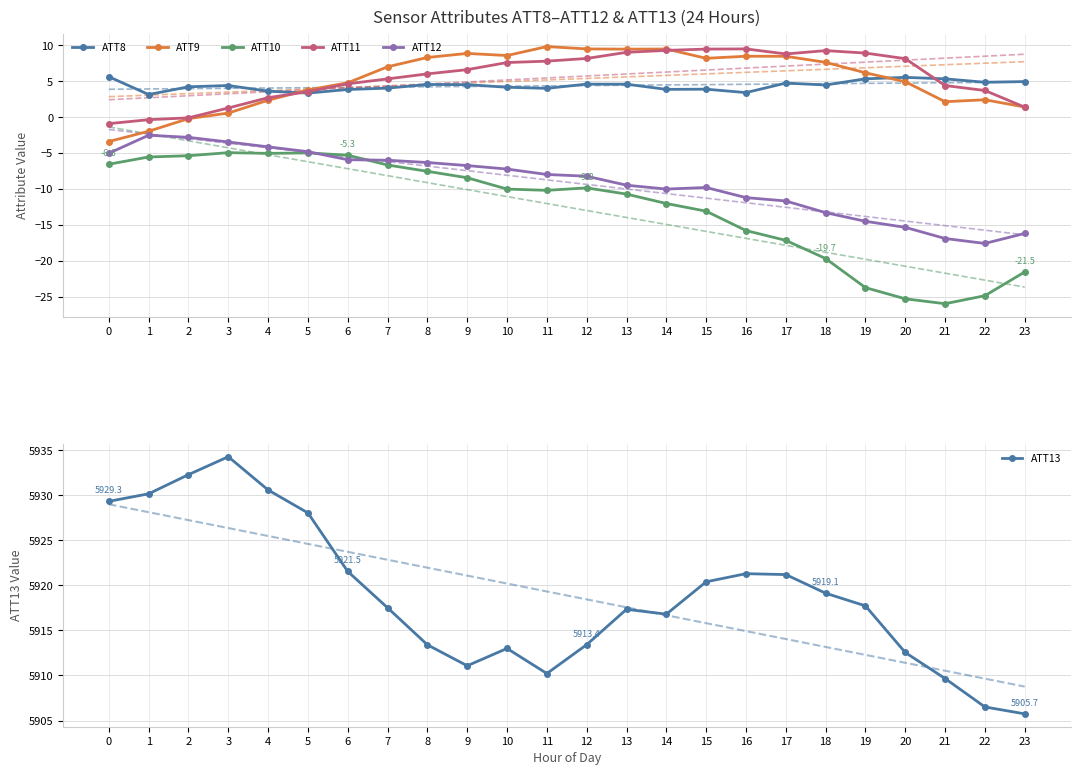

How many lines are shown in the chart?

6